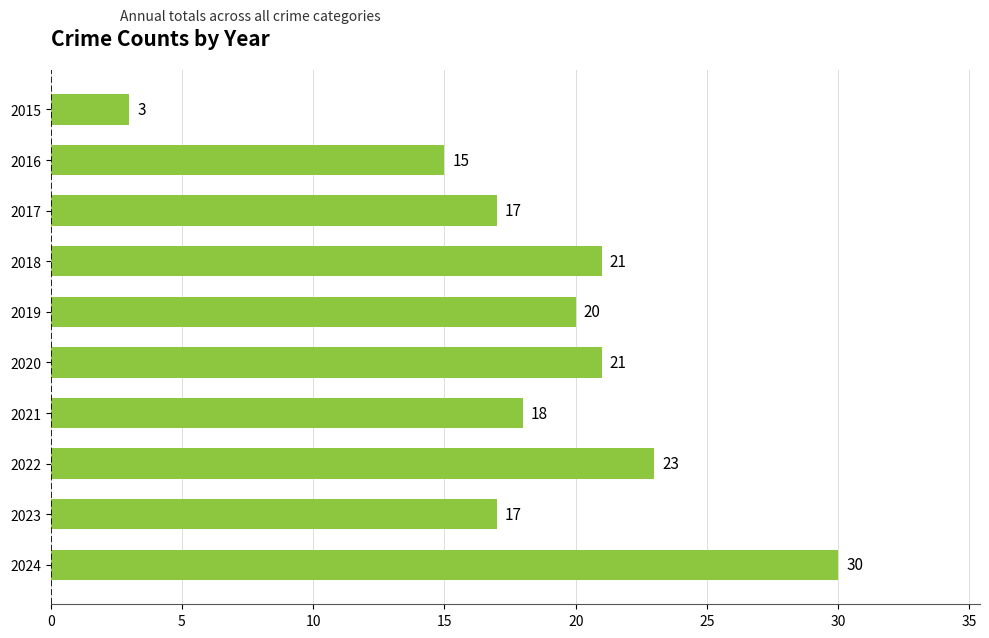

At which label is the value closest to 16?

2016